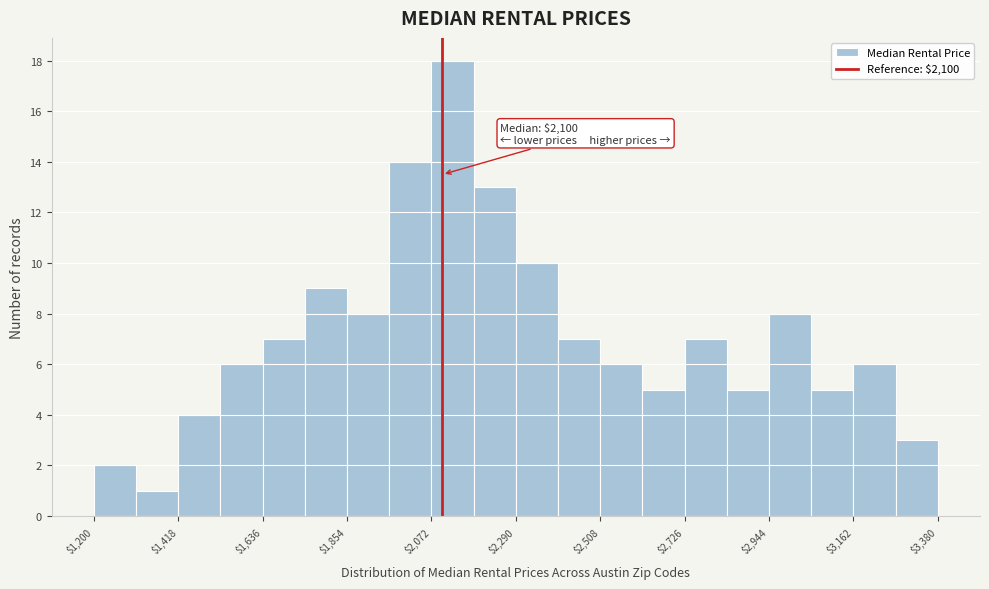

Read against the x-axis, roughly where is the centre of the tallest bar?

2150